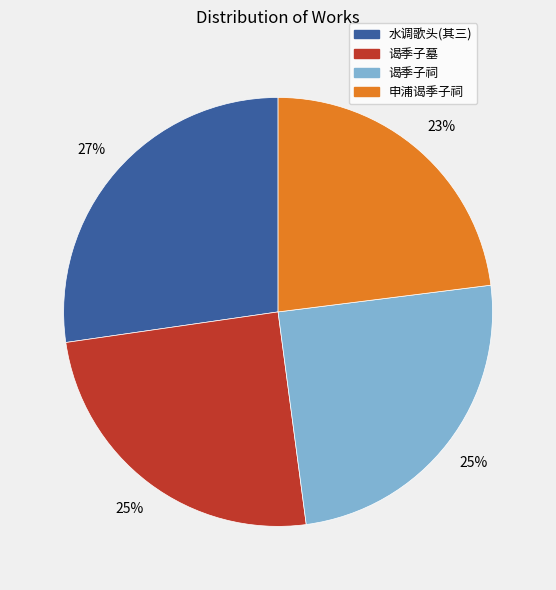

Is there a majority slice in this chart?

No